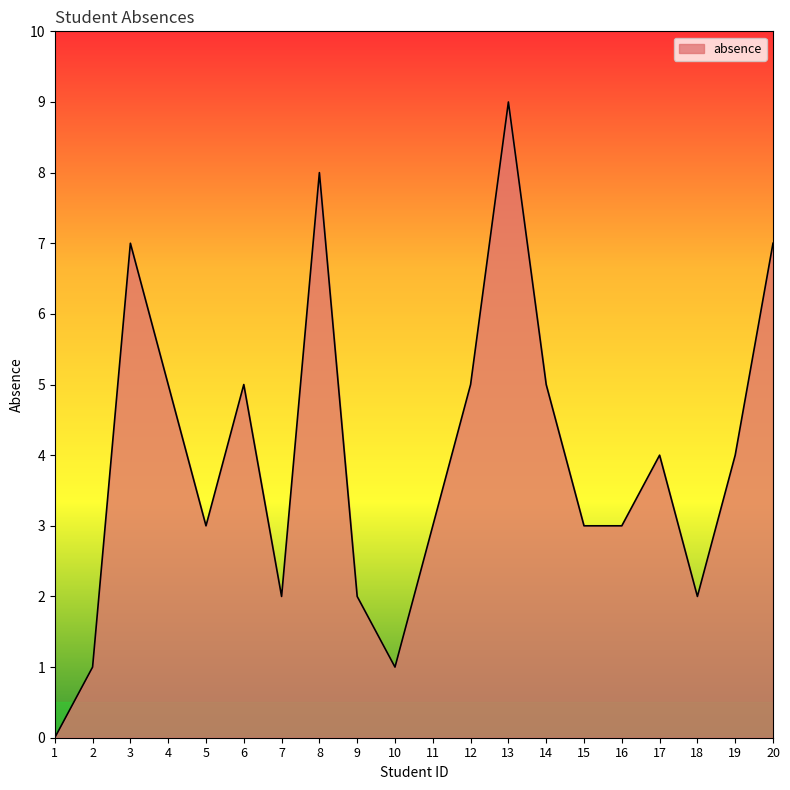

Reading left to right, what are all the values shown in this chart?

0	1	7	5	3	5	2	8	2	1	3	5	9	5	3	3	4	2	4	7